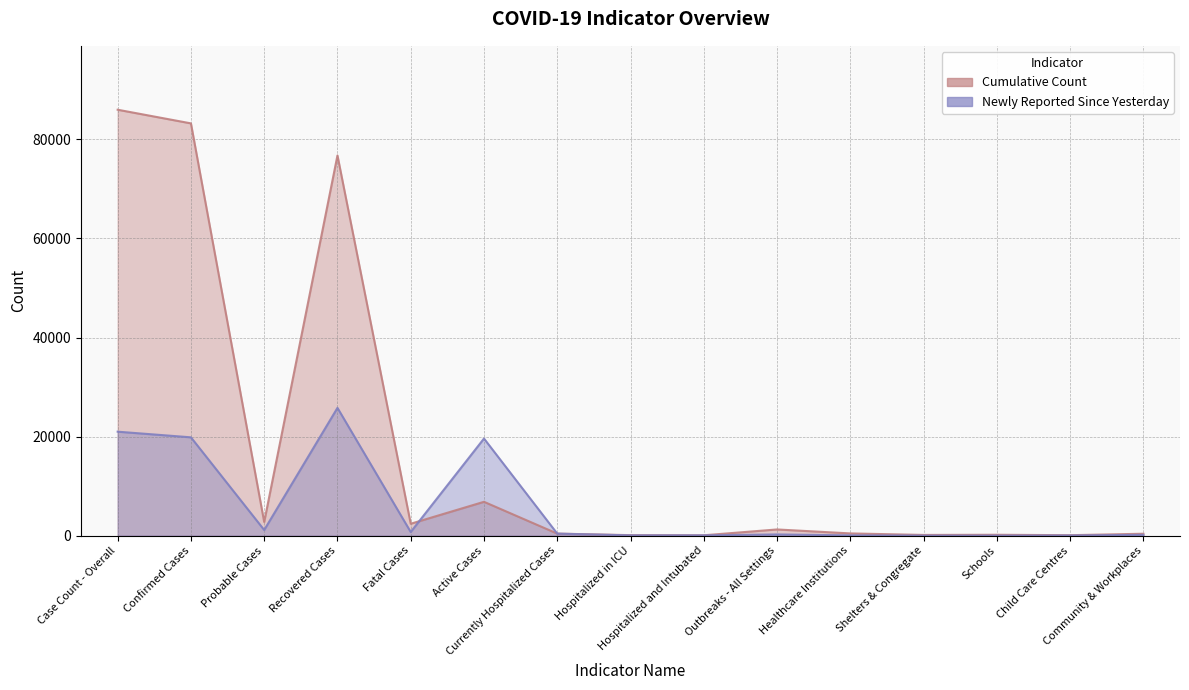

True or false: Cumulative Count has a value of 6832.0 at Active Cases.

True